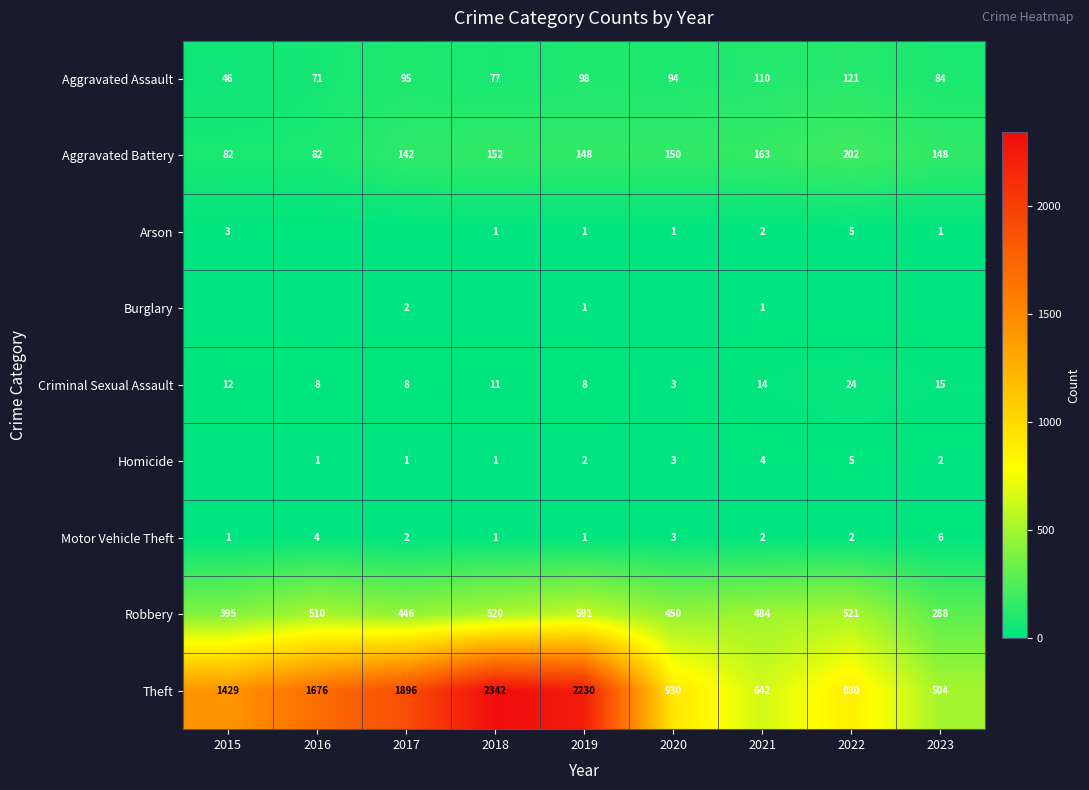

At which label does Aggravated Battery first exceed 148?

2018